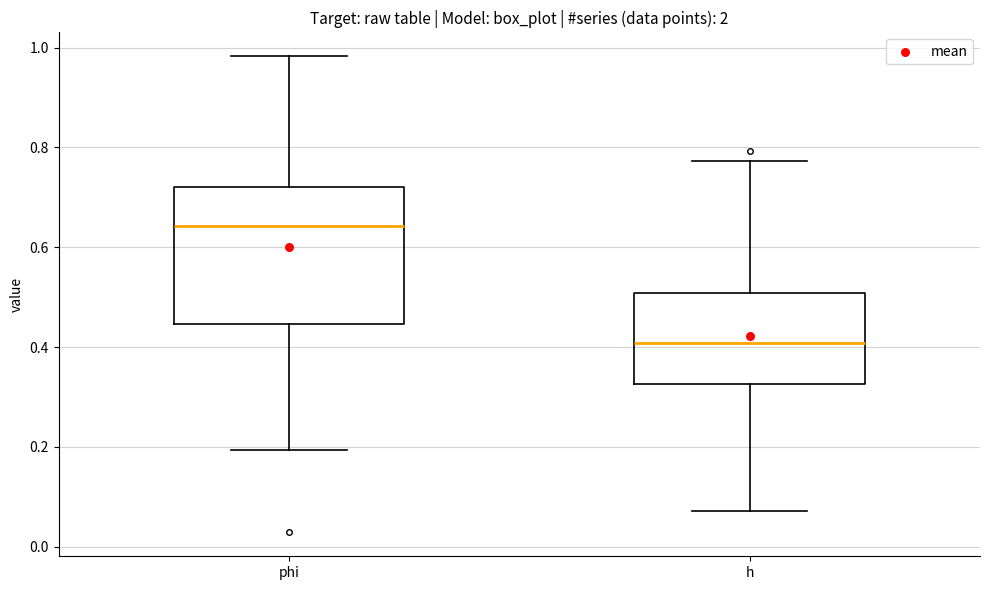

Comparing the boxes themselves (not the whiskers), which one is the tallest?

phi